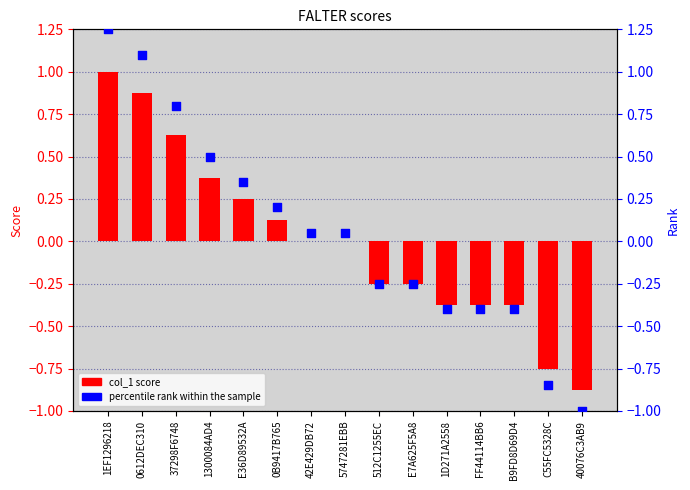

At how many categories does at least one series exceed 0?

8